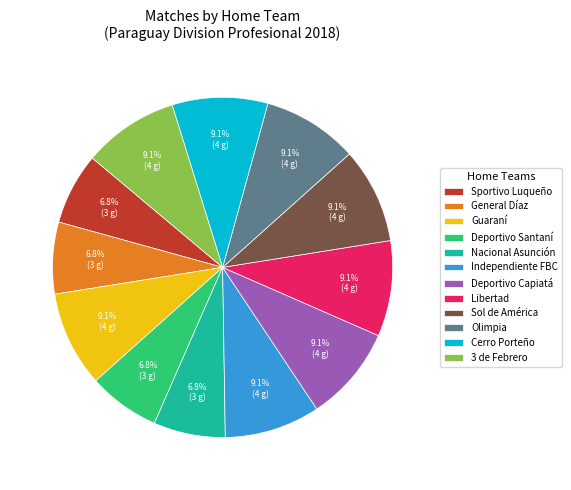

The Independiente FBC slice represents 9% of the pie. True or false?

True